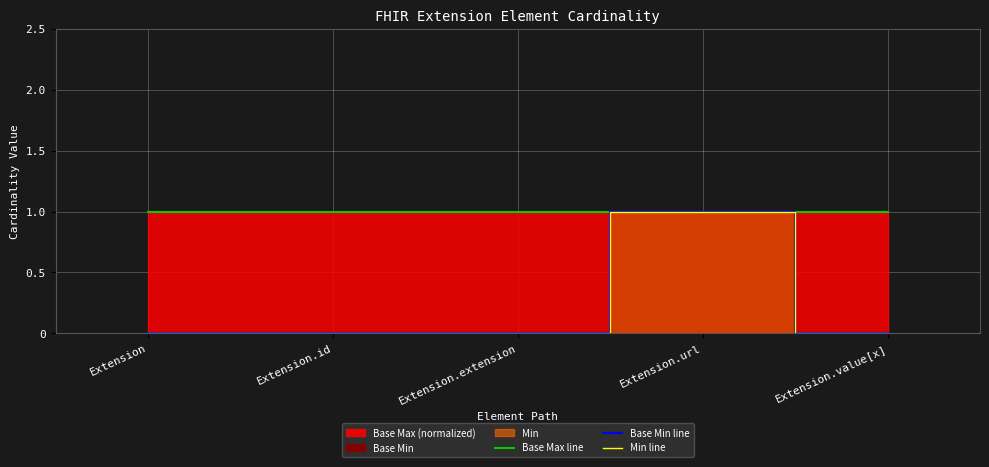

What is the label of the 2nd point from the left?

Extension.id